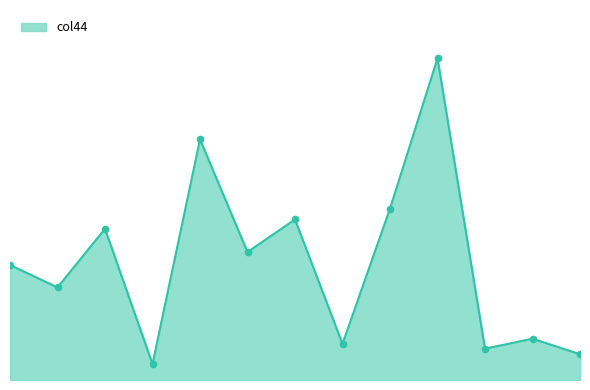

Does the chart have visible grid lines?

No